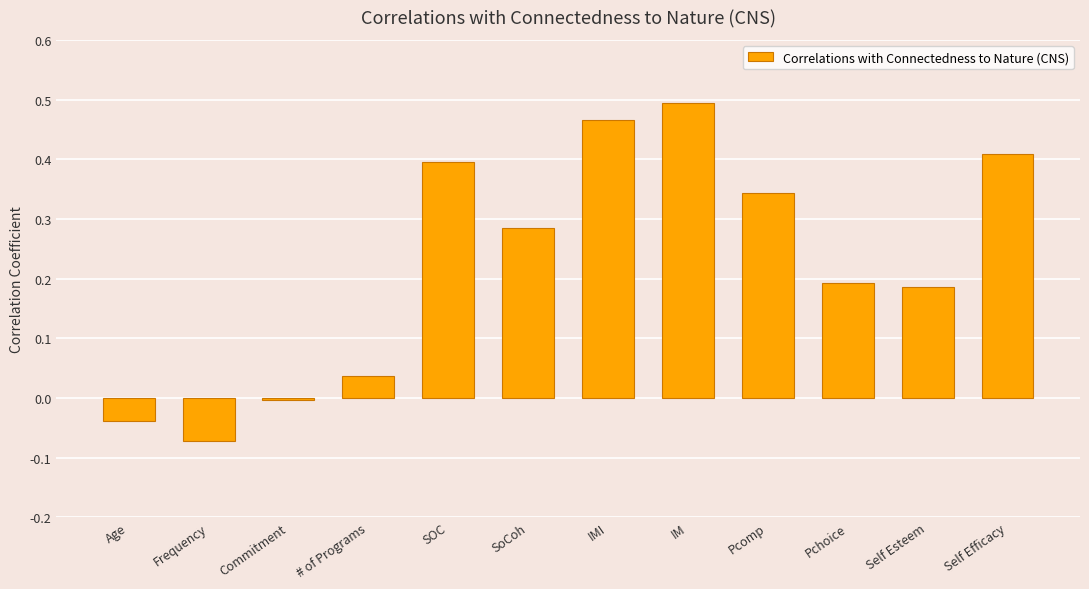

What is the sum of all values?

2.7